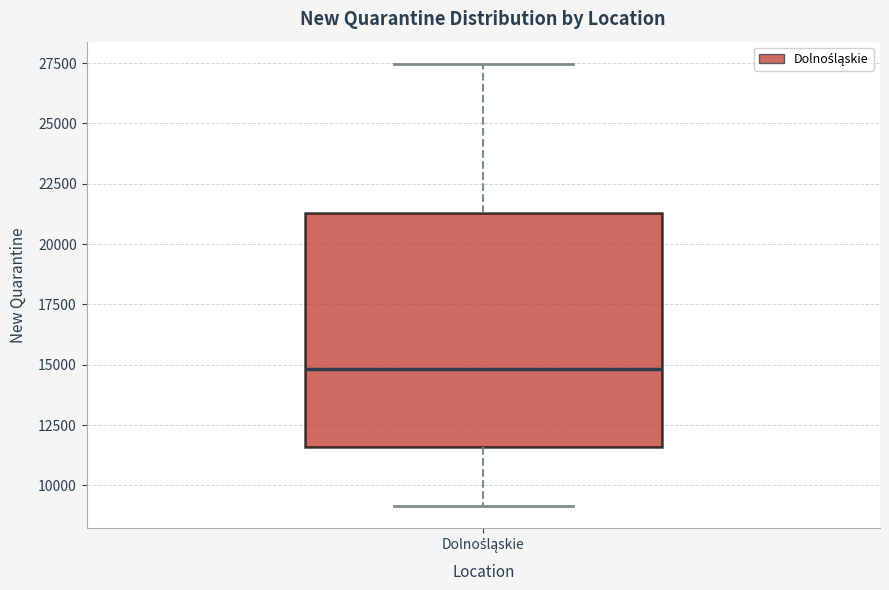

Where does the median line of the box for Dolnośląskie sit on the y-axis? The values are not printed on the chart, so give them approximately, as read against the axis.

15000